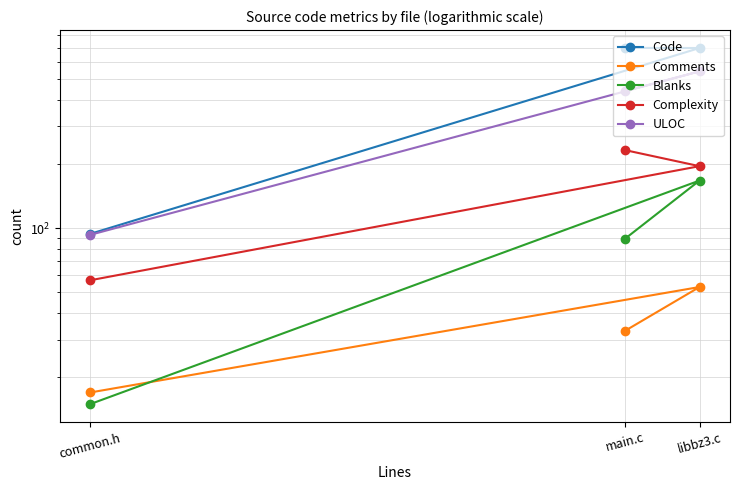

What is the difference between the Code values at common.h and main.c?

604